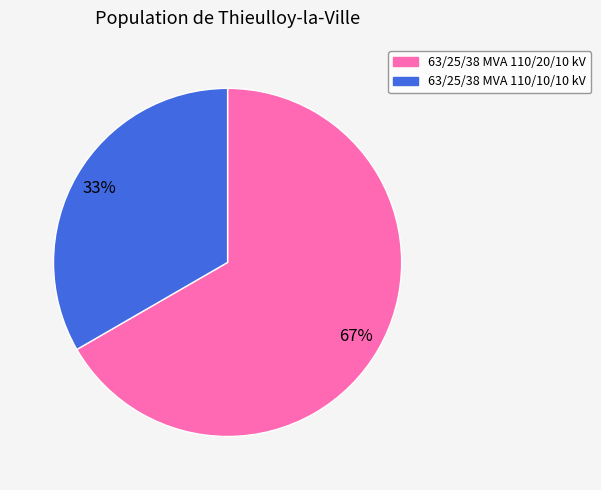

To the nearest percent, what portion does 63/25/38 MVA 110/20/10 kV represent?

67%